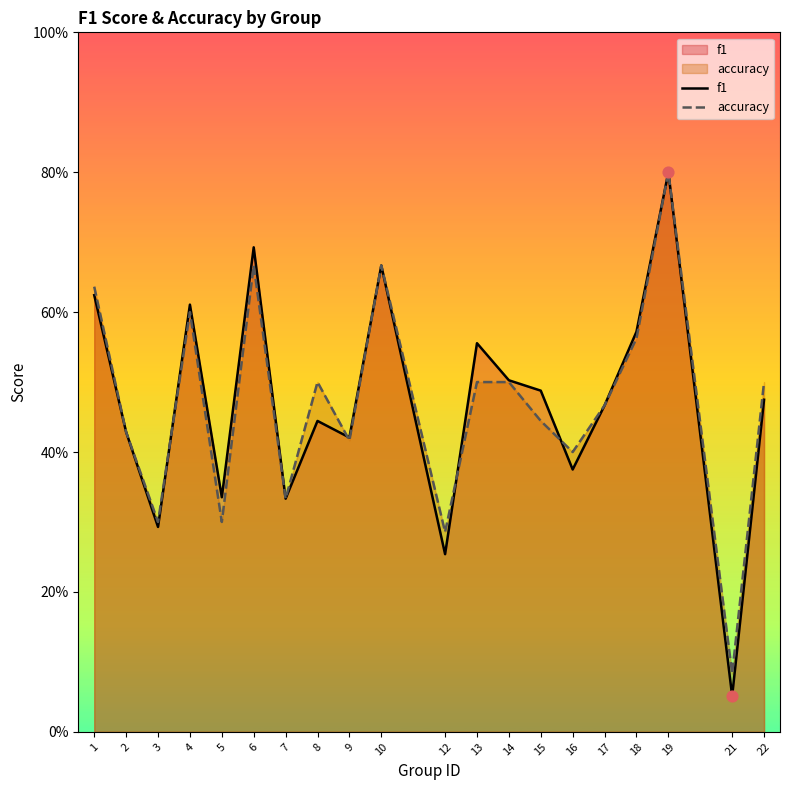

Is the value of accuracy at 5 greater than the value of f1 at 8?

No